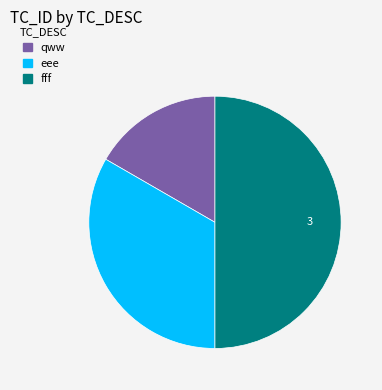

Which has a higher value, fff or eee?

fff